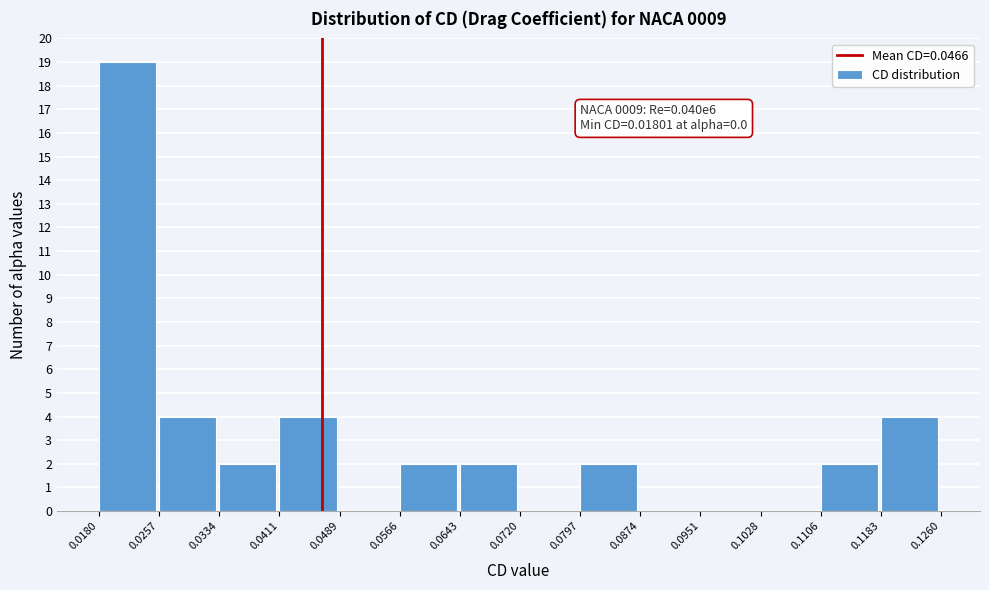

Over which range of the x-axis is the bar tallest?

0.0180 to 0.0257